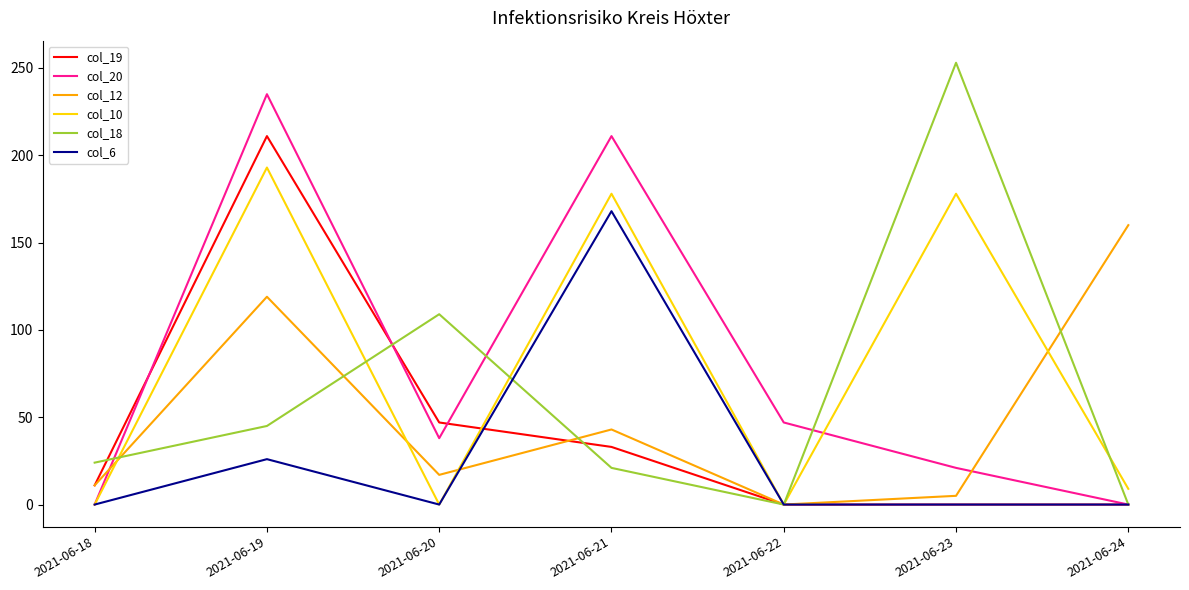

Which series changed the most between 2021-06-18 and 2021-06-21?

col_20